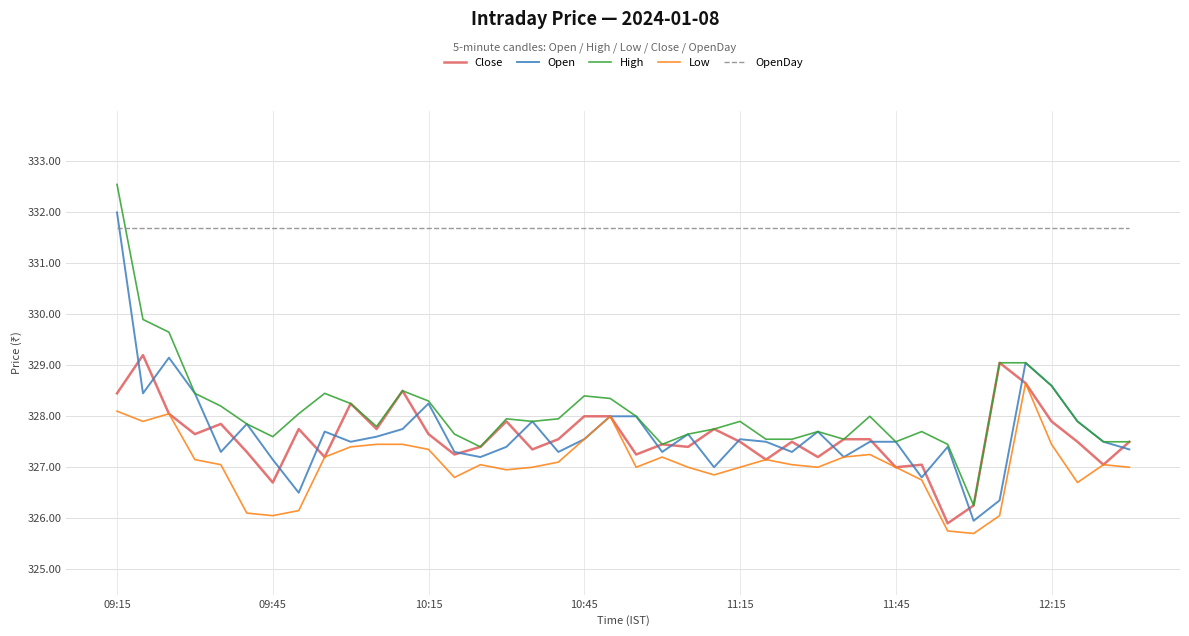

What is the minimum value shown in the chart?

325.7